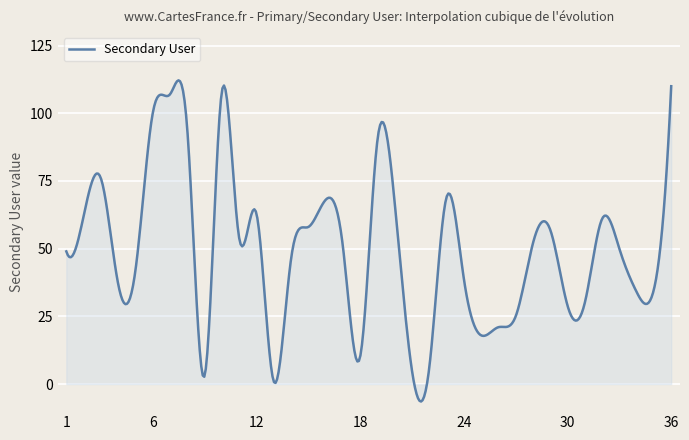

What is the greatest value displayed?

112.2